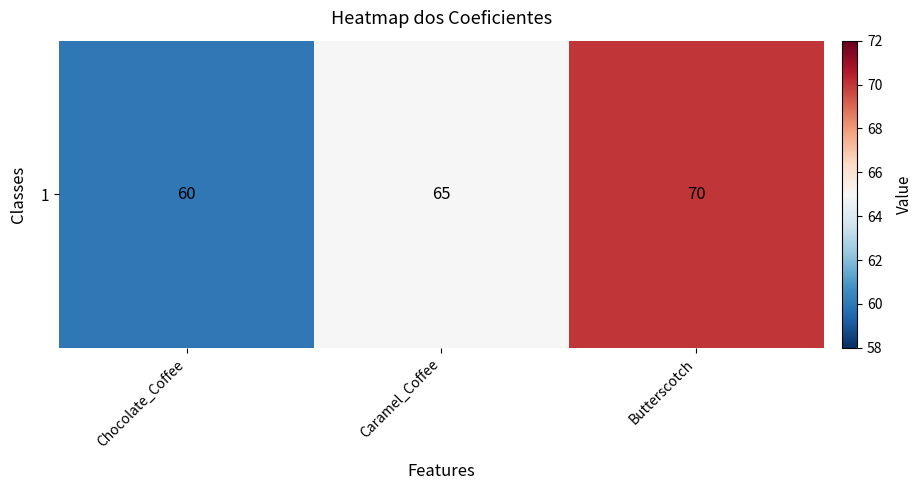

List the labels in order of value, largest first.

Butterscotch, Caramel_Coffee, Chocolate_Coffee